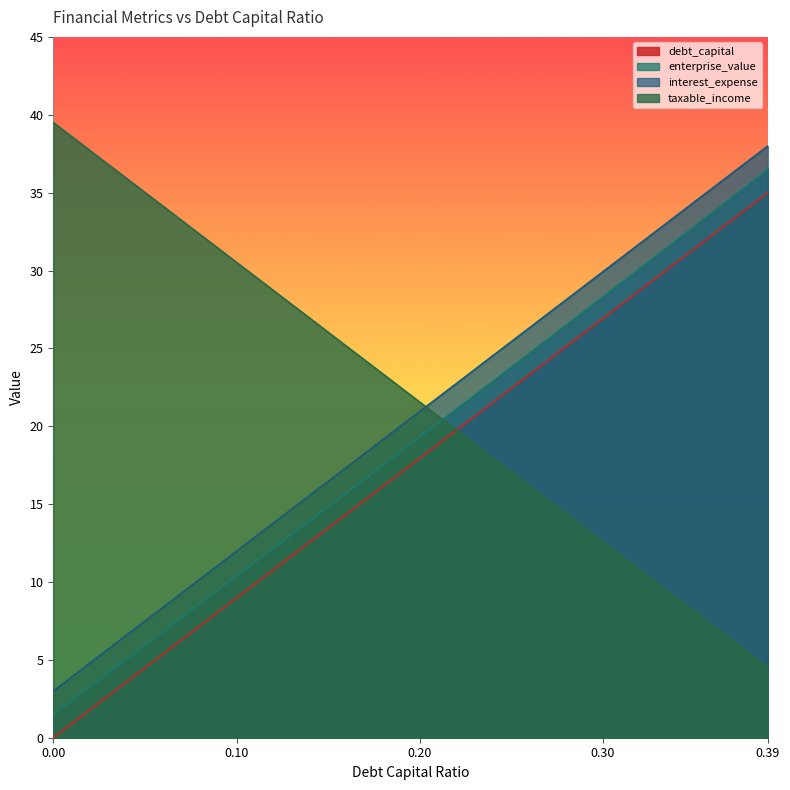

Is it true that debt_capital equals 0.9 at 0.01?

True